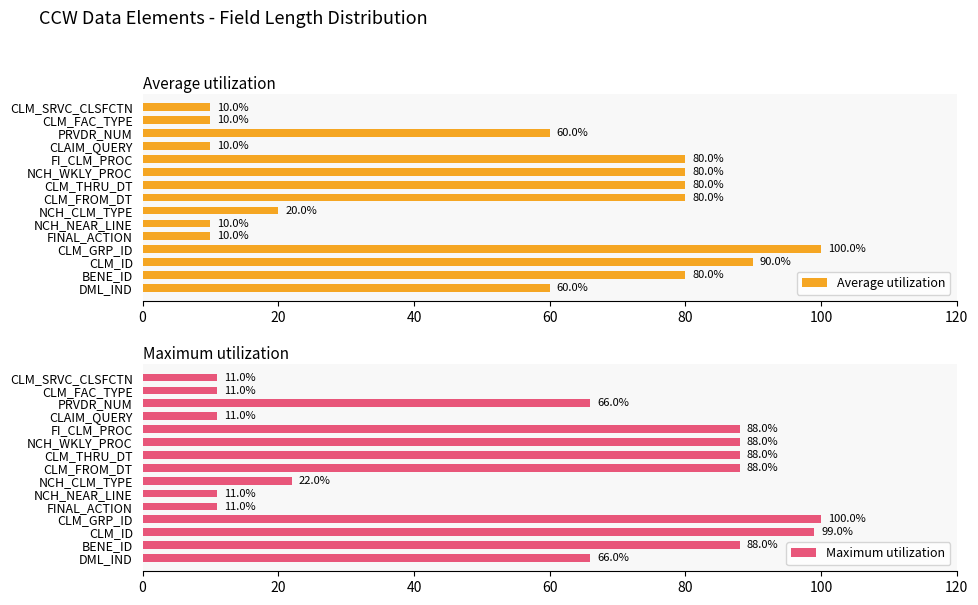

Read the Maximum utilization value at PRVDR_NUM.

66